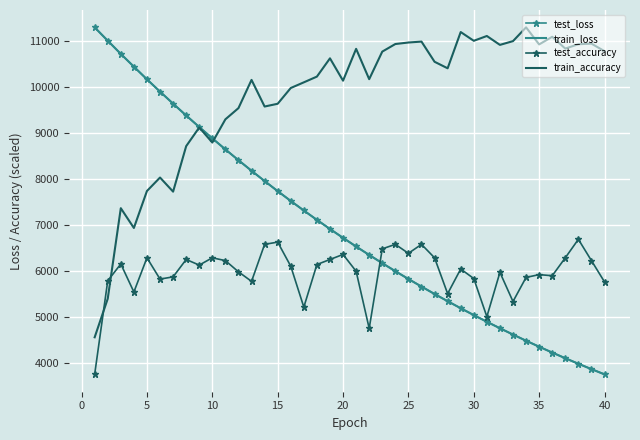

Which series has the largest total across all categories?

train_accuracy